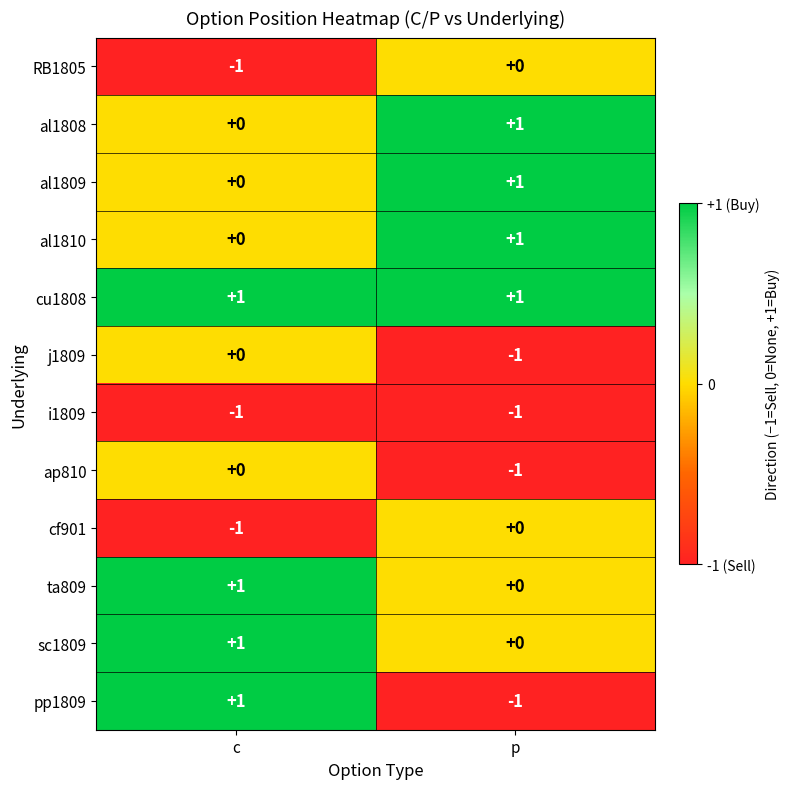

At which label does j1809 reach its minimum?

p